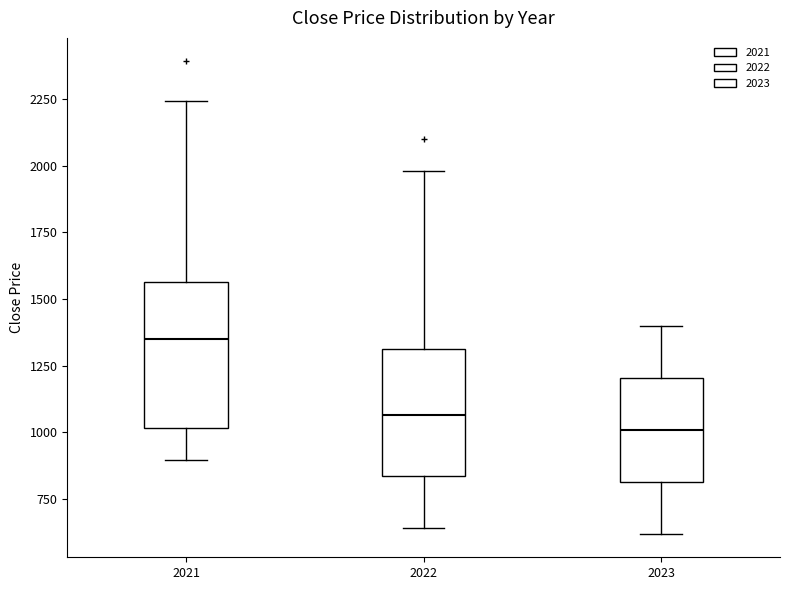

Where does the upper whisker of the box at x = 2022 end on the y-axis? The values are not printed on the chart, so give them approximately, as read against the axis.

2000